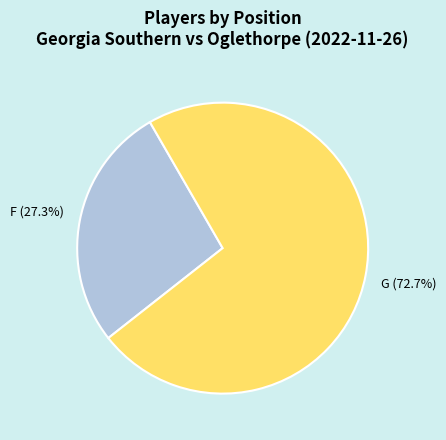

What percentage is the F slice, to the nearest percent?

27%